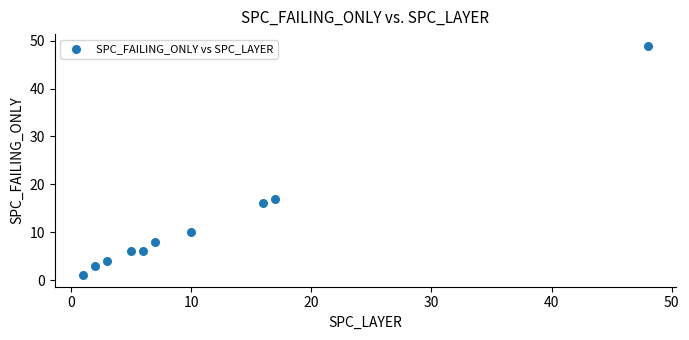

What Y value in the scatter plot is closest to 25?

17